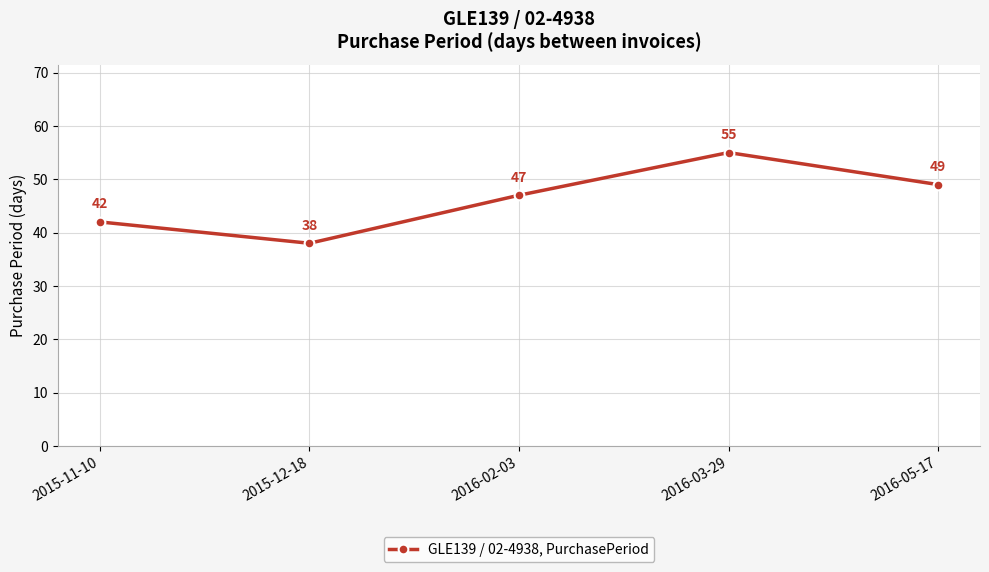

Approximately how many times larger is the value at 2016-05-17 compared to 2015-12-18?

1.3